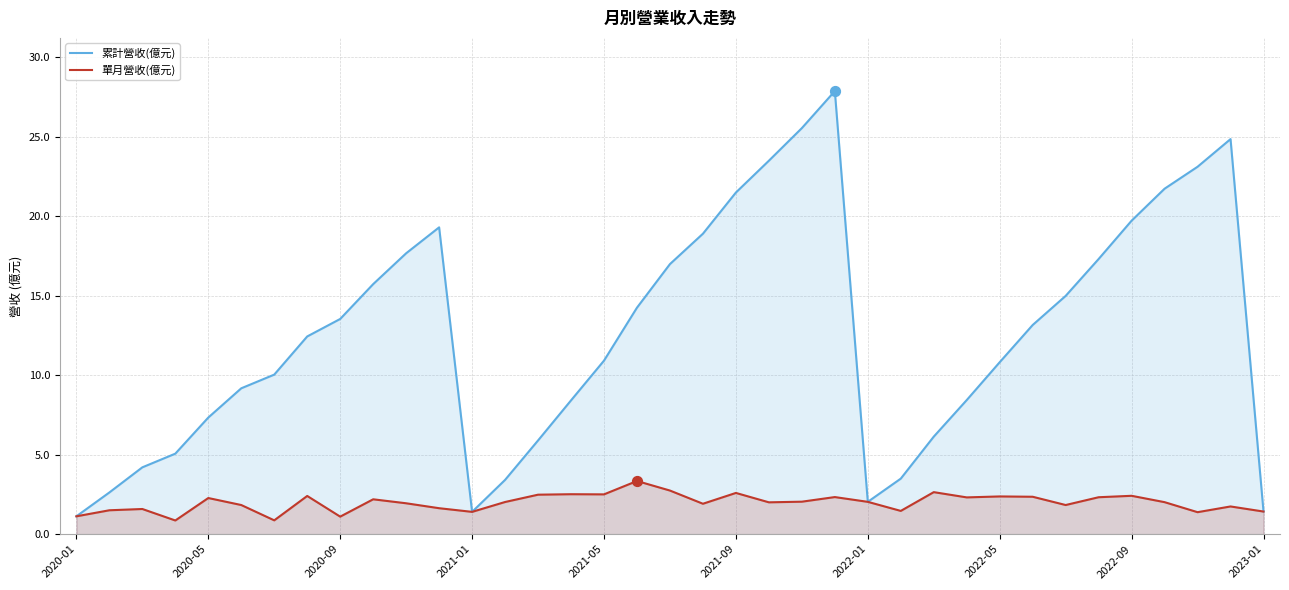

At which category is the sum across all series the highest?

23